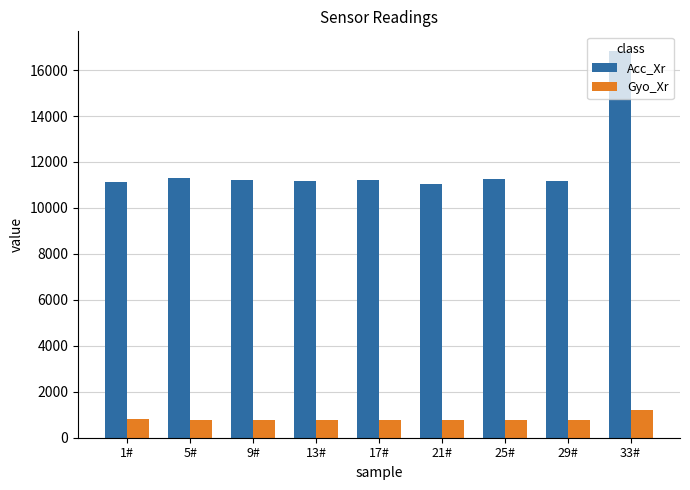

Does the chart contain stacked bars?

No